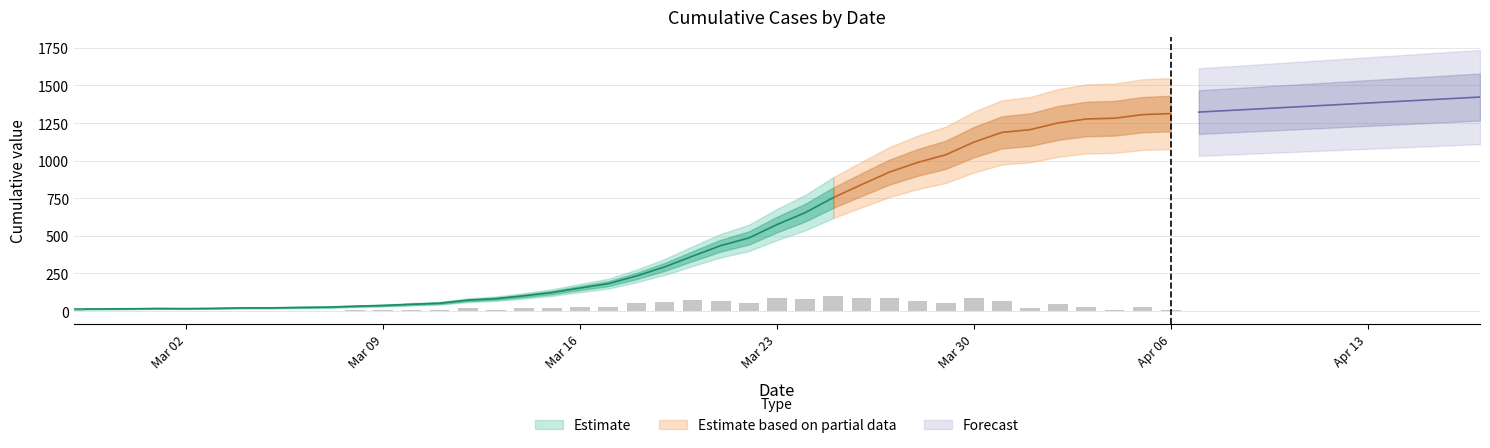

What is the change in value from 2020-03-01 to 2020-03-19?

+276